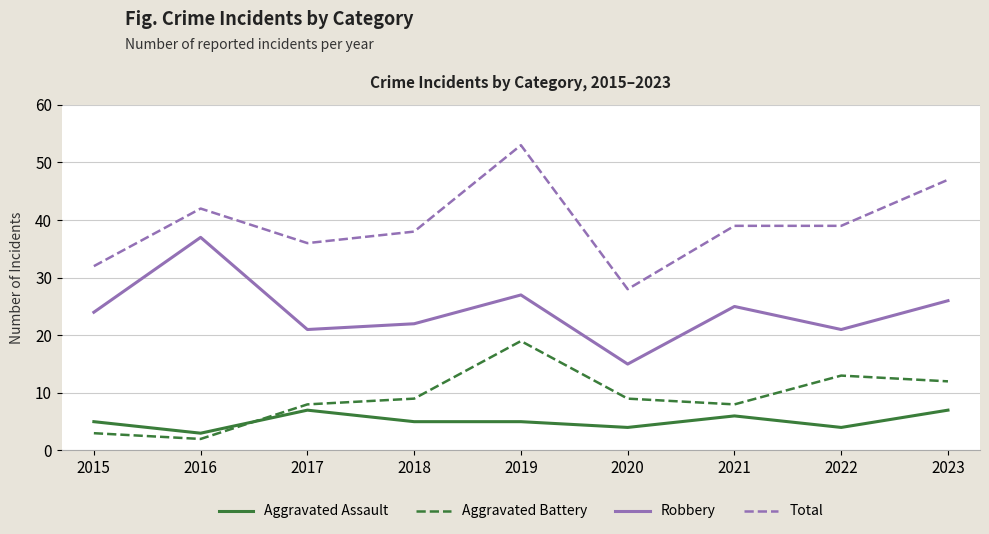

How many distinct data groups are displayed?

4